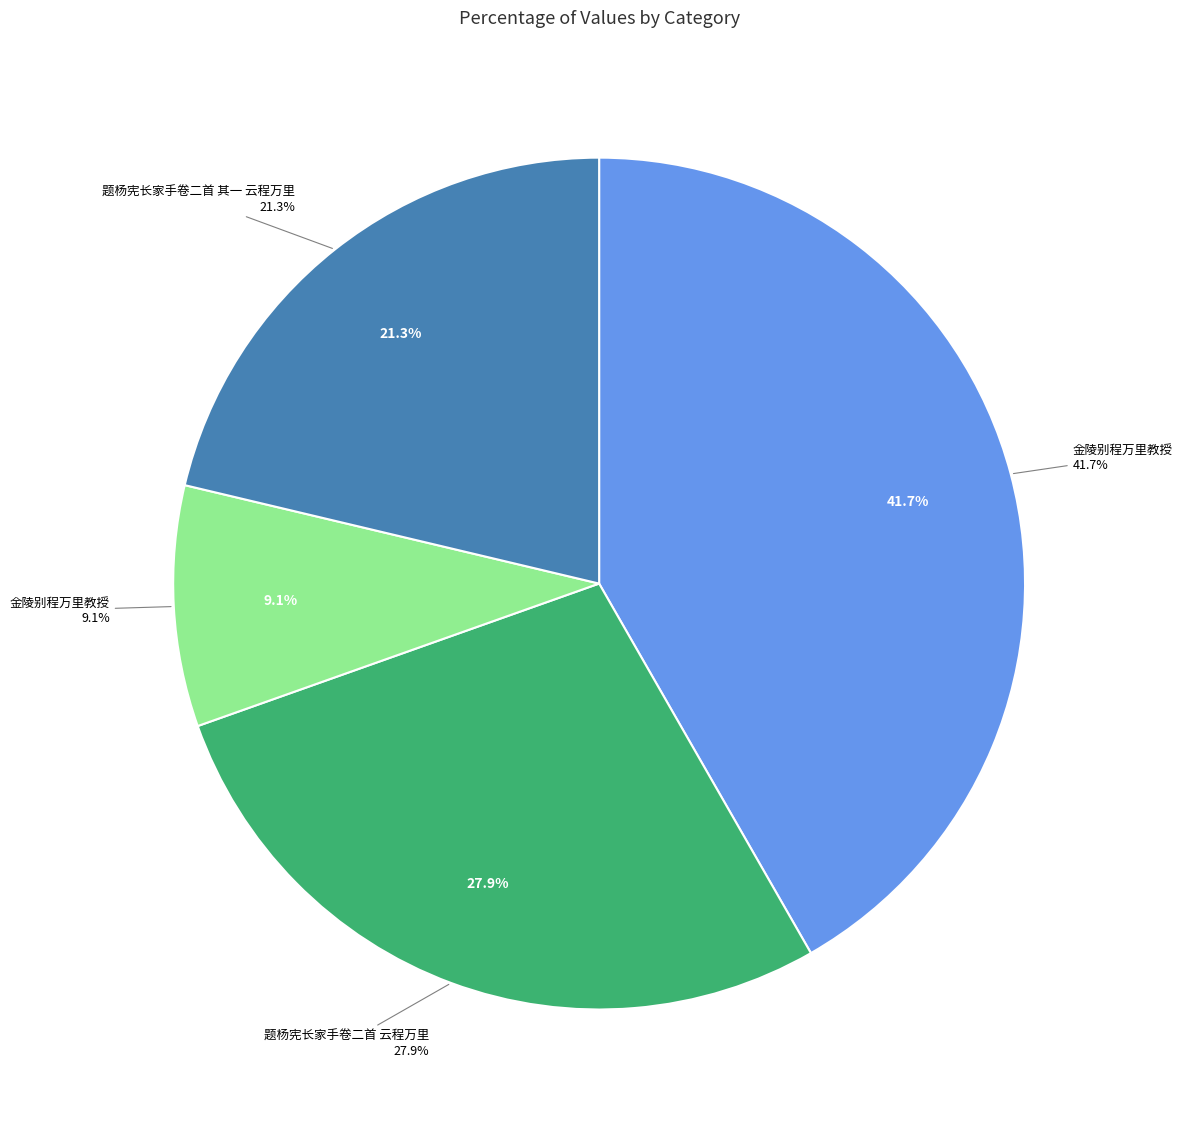

Do 金陵别程万里教授 and 题杨宪长家手卷二首 云程万里 together represent more than half of the pie?

No